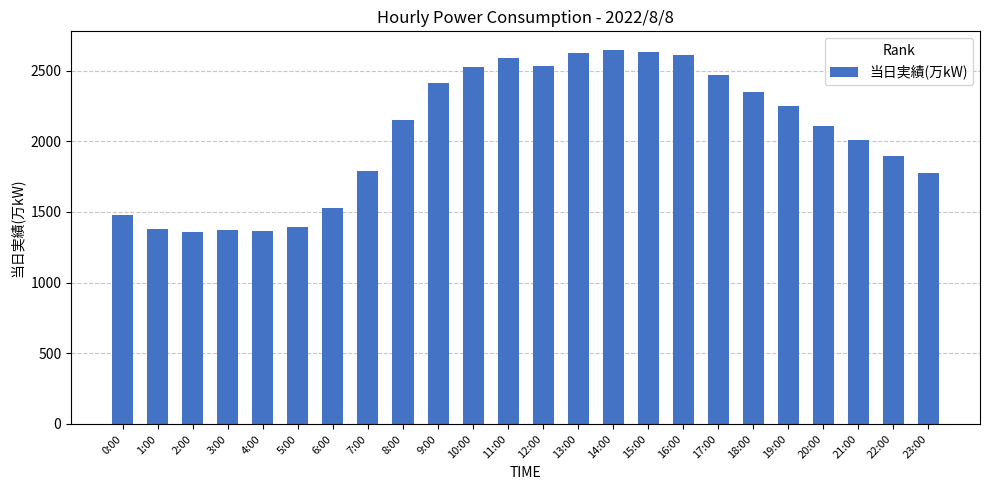

What is the difference between the values at 6:00 and 3:00?

157